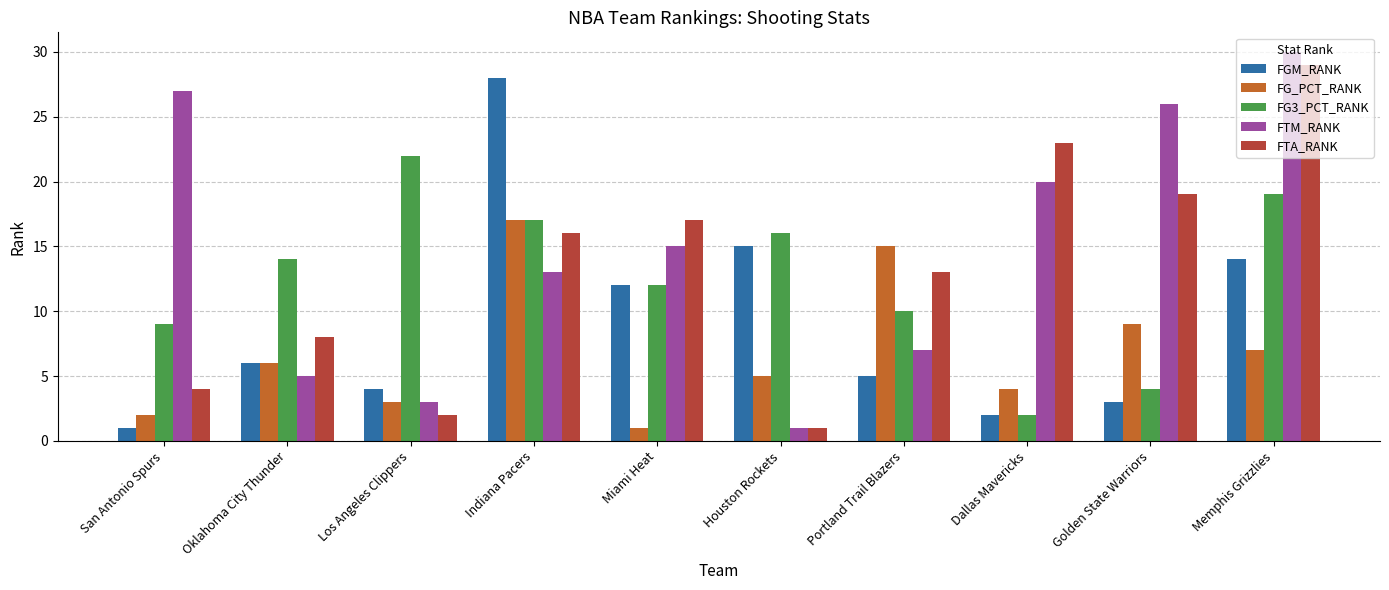

What is the total value across all series at San Antonio Spurs?

43